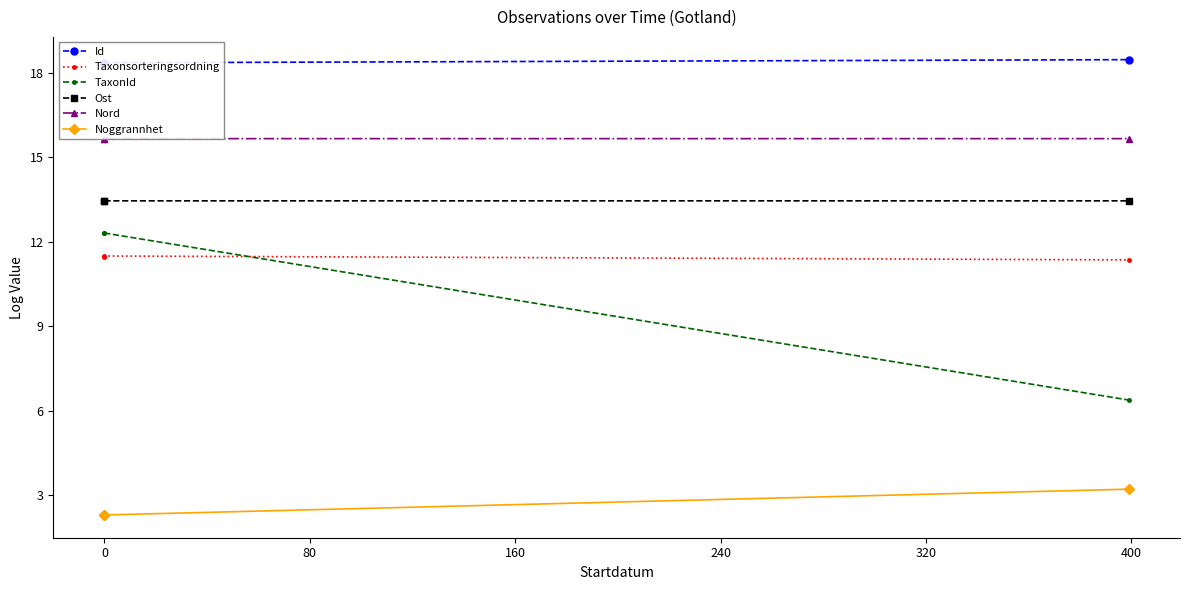

Which series has the largest total across all categories?

Id